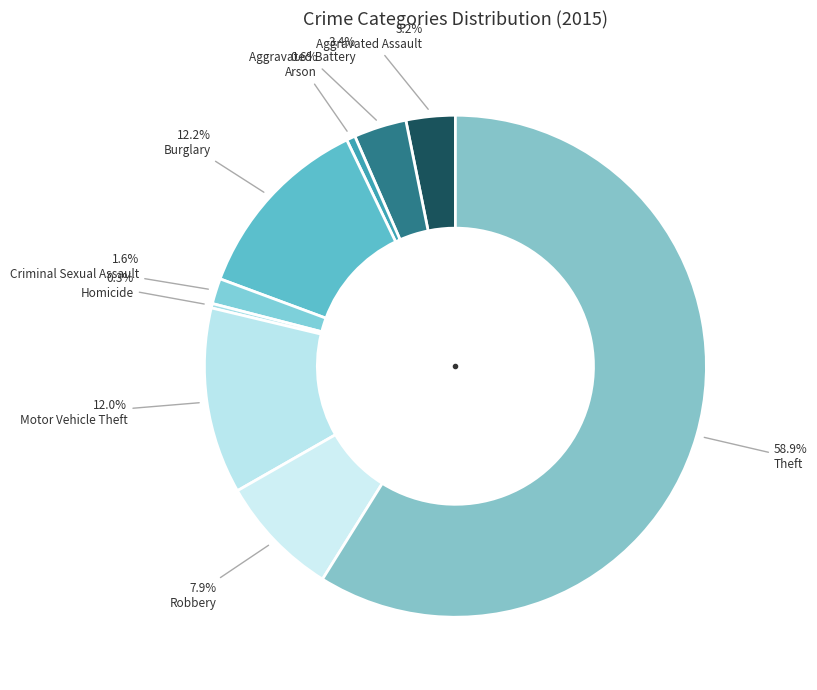

Count the number of slices in the pie.

9